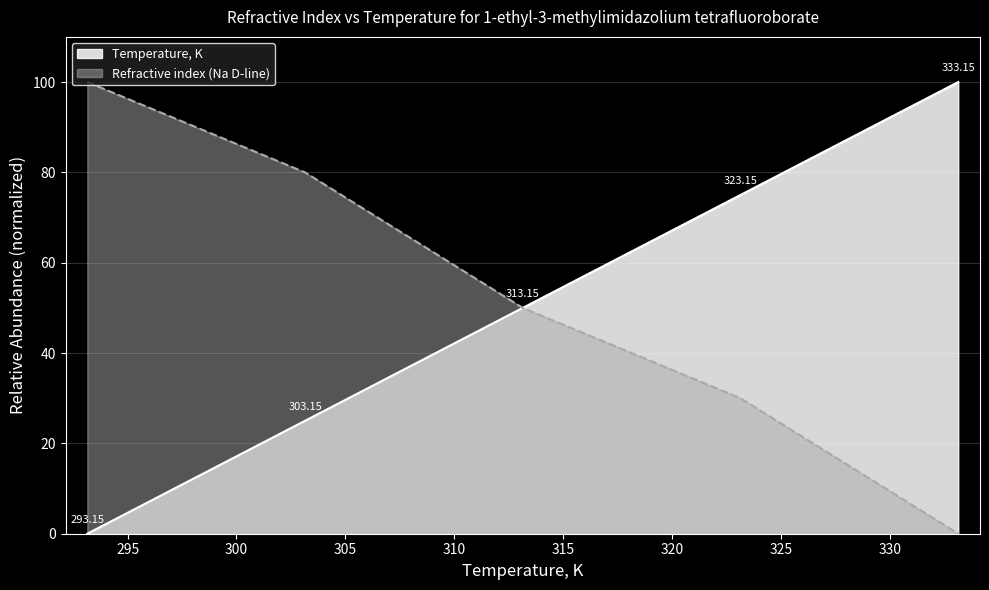

True or false: Temperature, K and Refractive index (Na D-line) intersect in this chart.

True